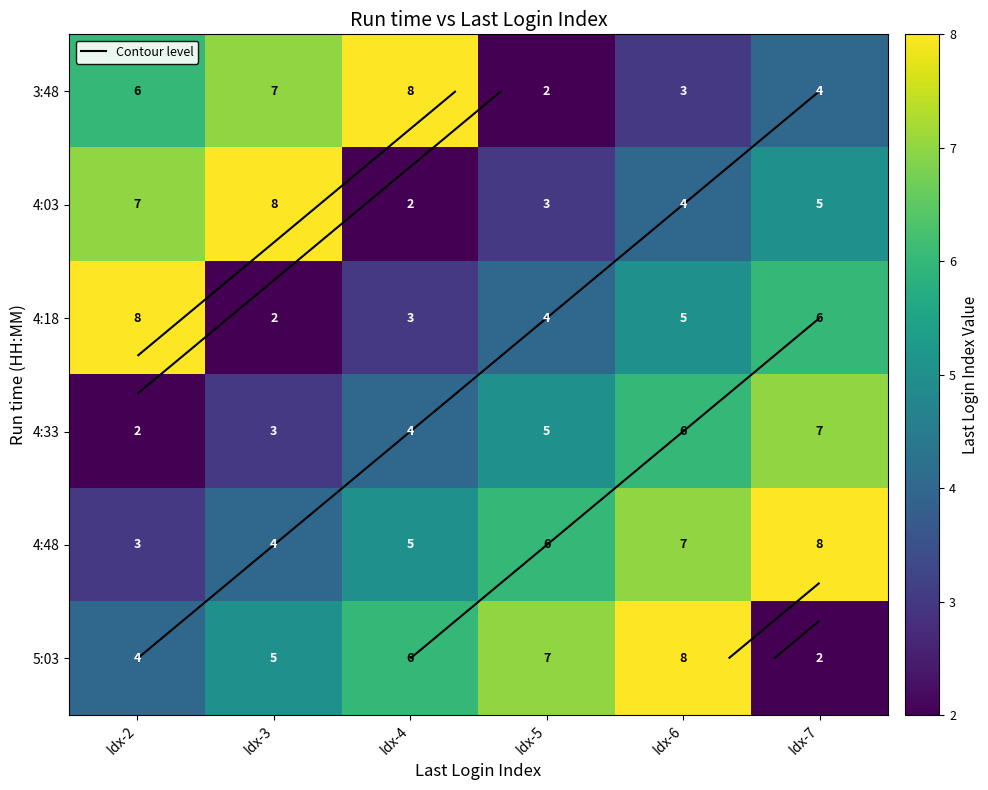

List the labels in order of 3:48 value, largest first.

Idx-4, Idx-3, Idx-2, Idx-7, Idx-6, Idx-5